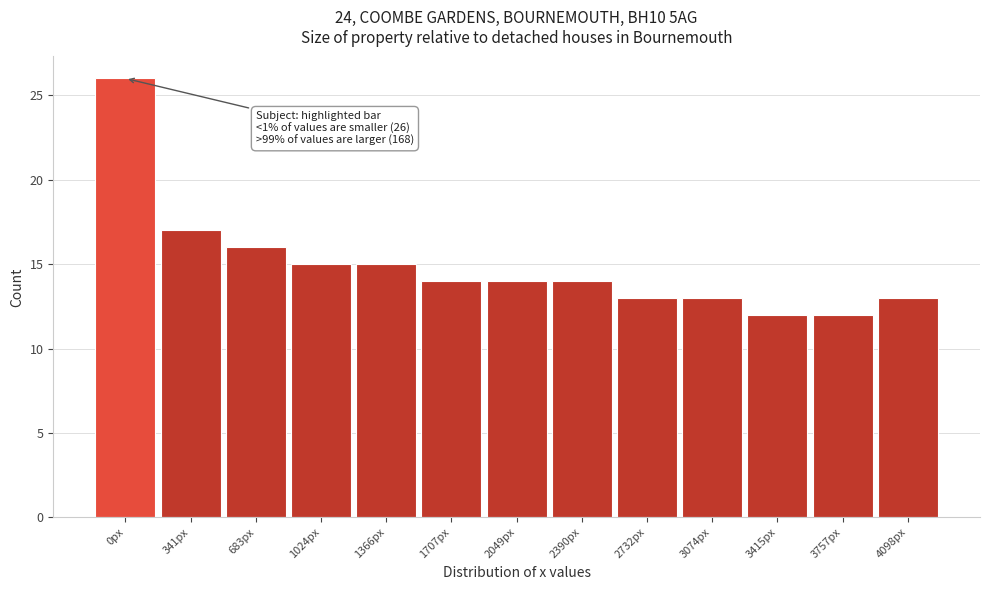

Reading left to right, list all the values displayed in this chart.

26	17	16	15	15	14	14	14	13	13	12	12	13